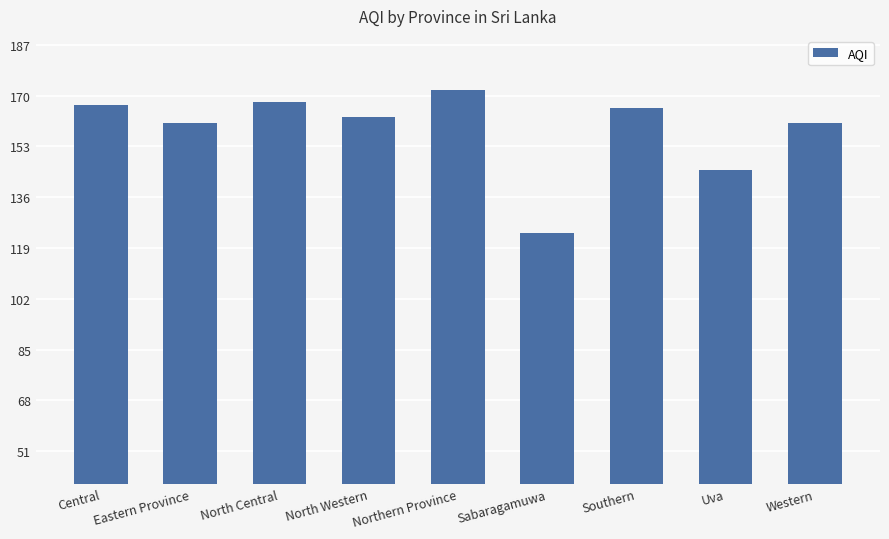

Read the value at Sabaragamuwa.

124